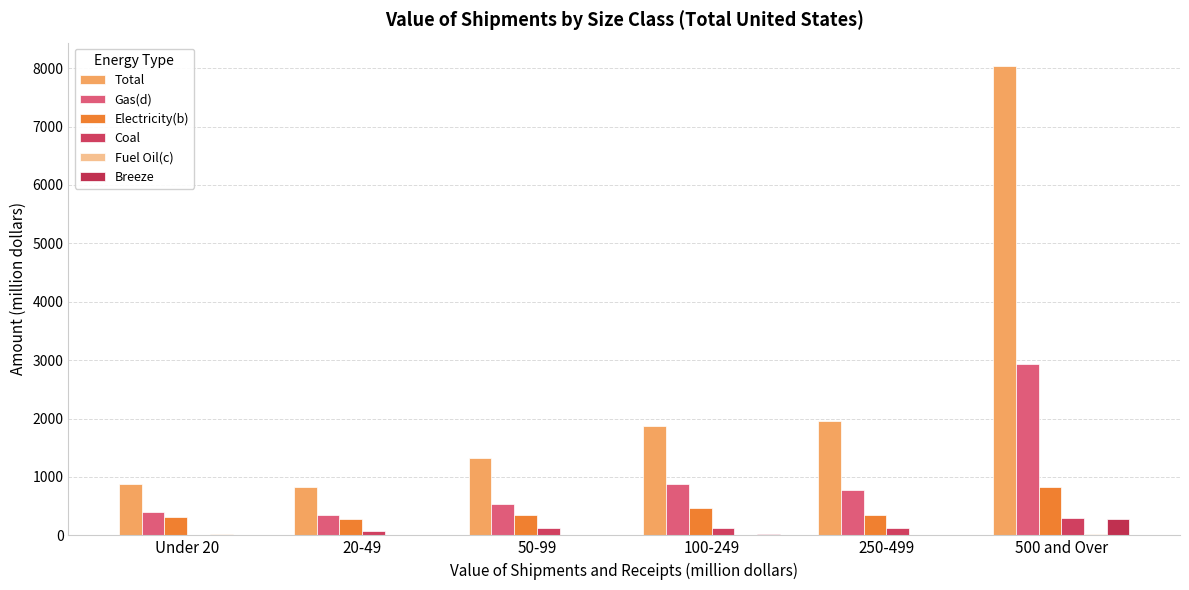

How many categories are shown in the chart?

6